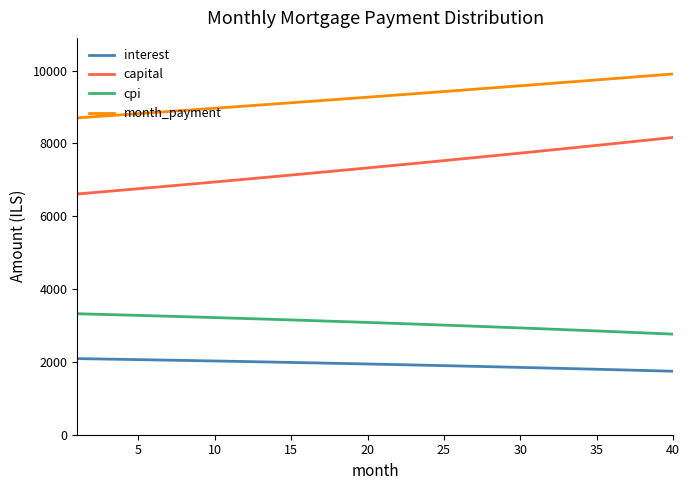

List the series in order of their overall mean, highest first.

month_payment, capital, cpi, interest